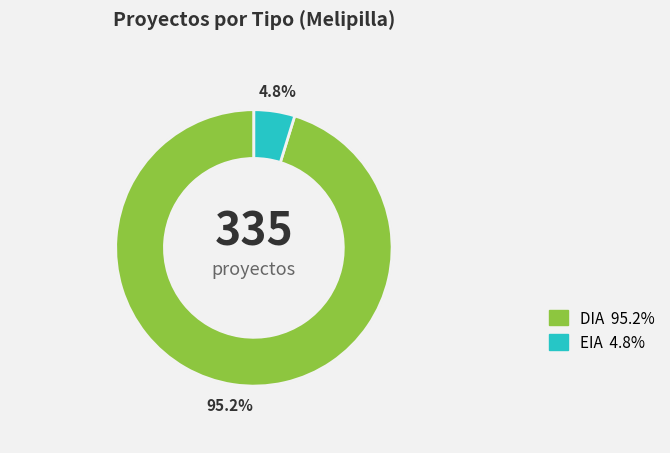

What is the change in value from DIA to EIA?

-303